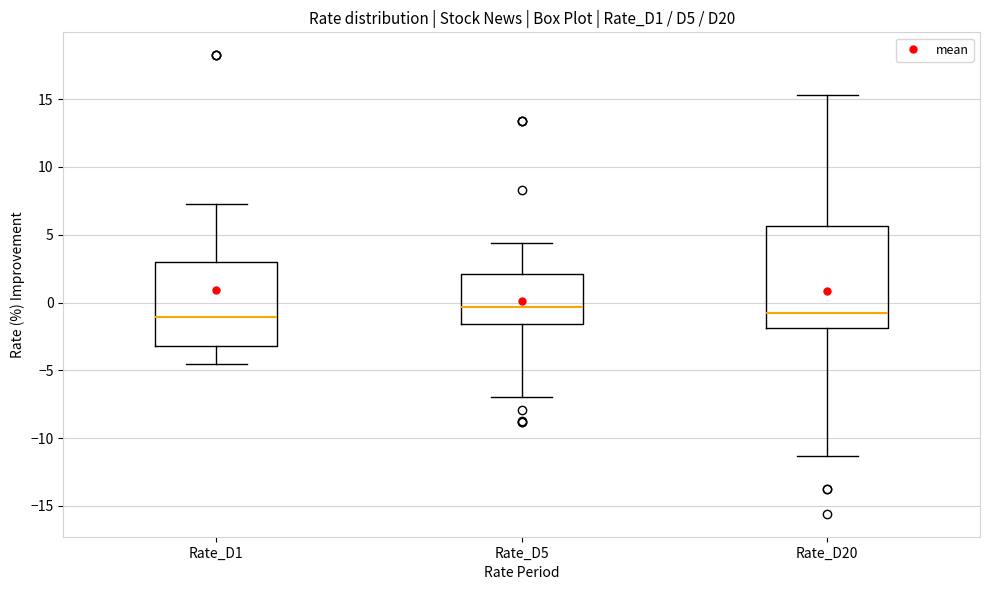

Reading left to right, transcribe this box plot: for each box, give where its median line is, the range the box spans, and where its two whiskers end, as read against the y-axis. The values are not printed on the chart, so give them approximately, as read against the axis.

Rate_D1: median -1.0, box -3.0 to 3.0, whiskers -4.5 to 7.5
Rate_D5: median -0.5, box -1.5 to 2.0, whiskers -7.0 to 4.5
Rate_D20: median -1.0, box -2.0 to 5.5, whiskers -11.5 to 15.5